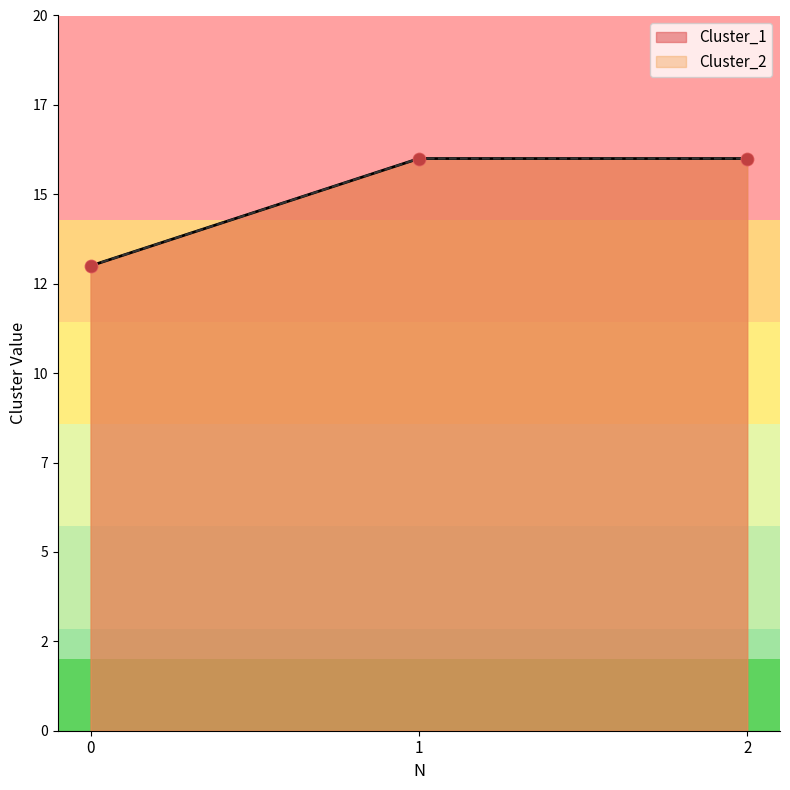

Which series contains the highest Y value?

Cluster_1